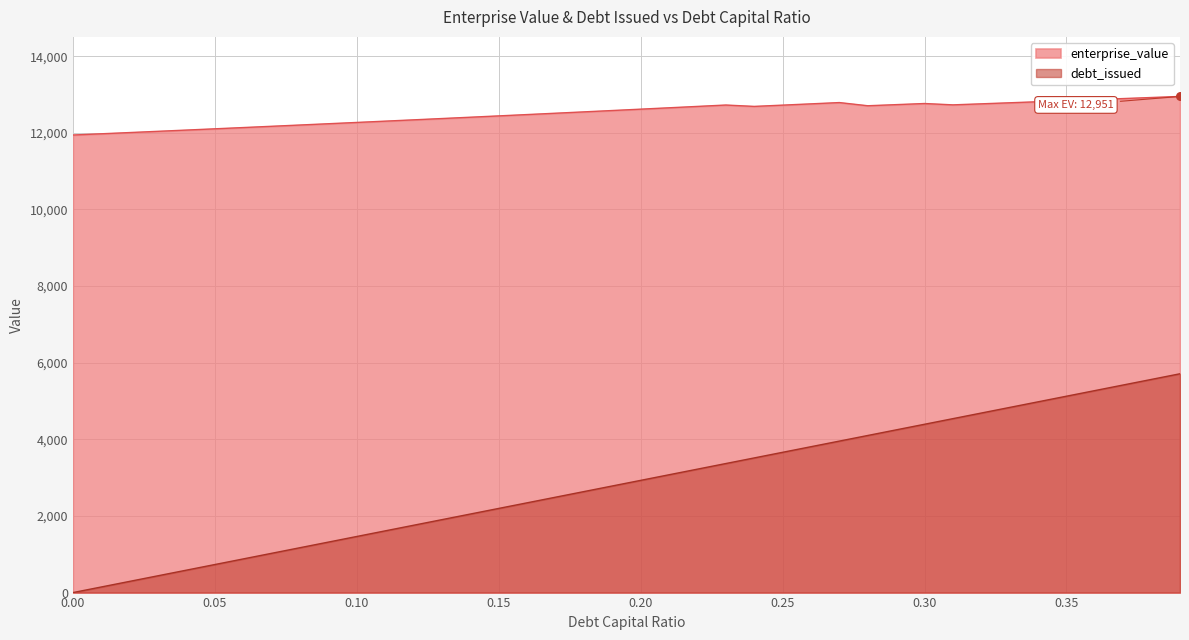

What is the change in value from 0.09 to 0.35?

+601.7